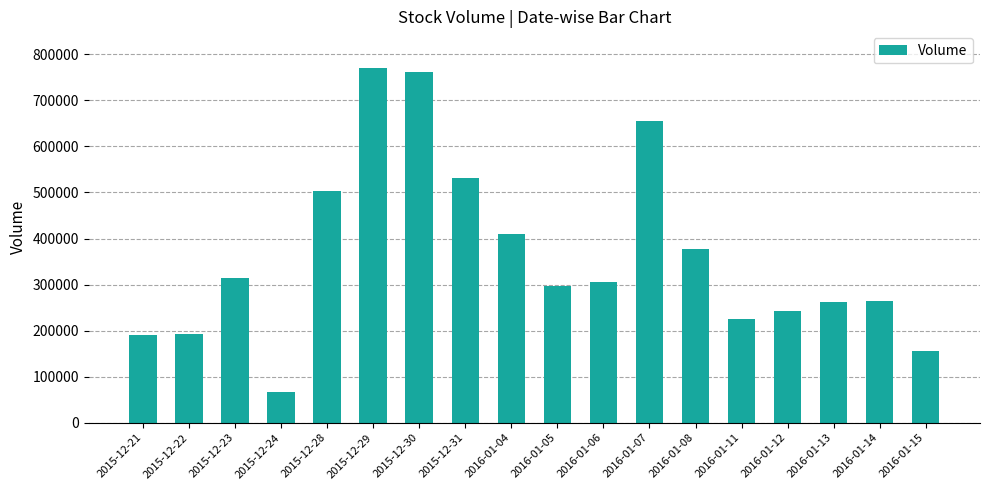

What is the change in value from 2015-12-29 to 2016-01-13?

-509800